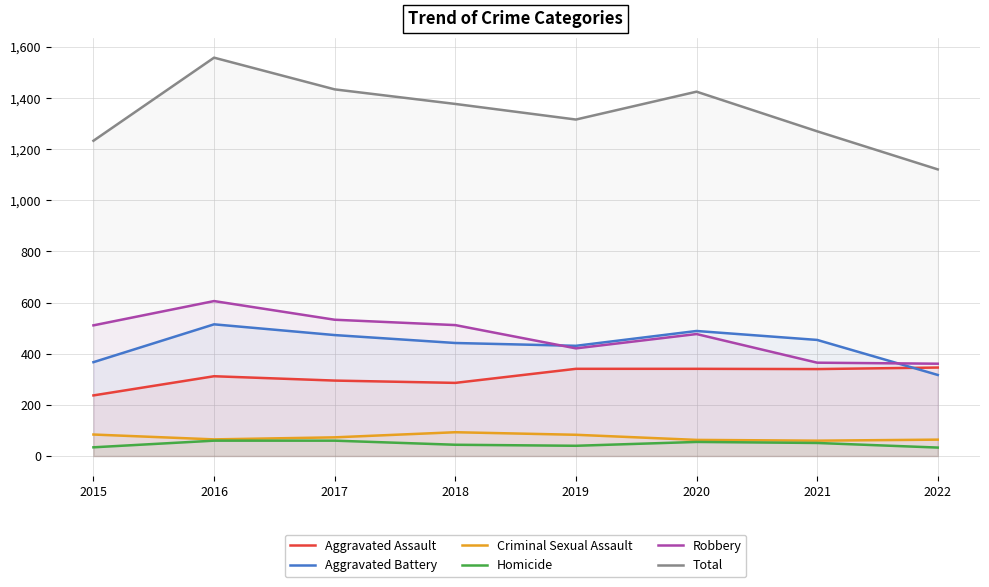

Is it true that Aggravated Battery equals 431 at 2019?

True